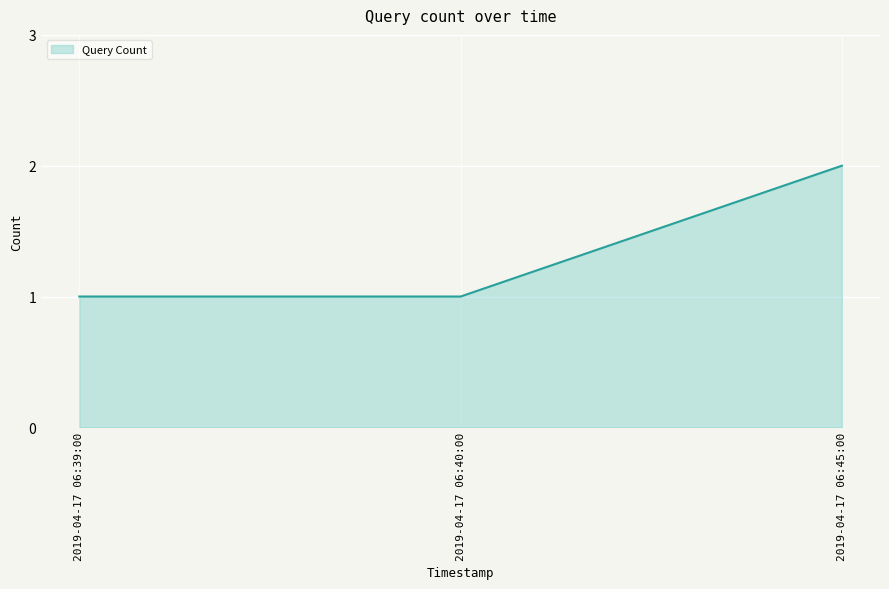

Reading left to right, transcribe all the data shown in this chart.

2019-04-17 06:39:00=1	2019-04-17 06:40:00=1	2019-04-17 06:45:00=2